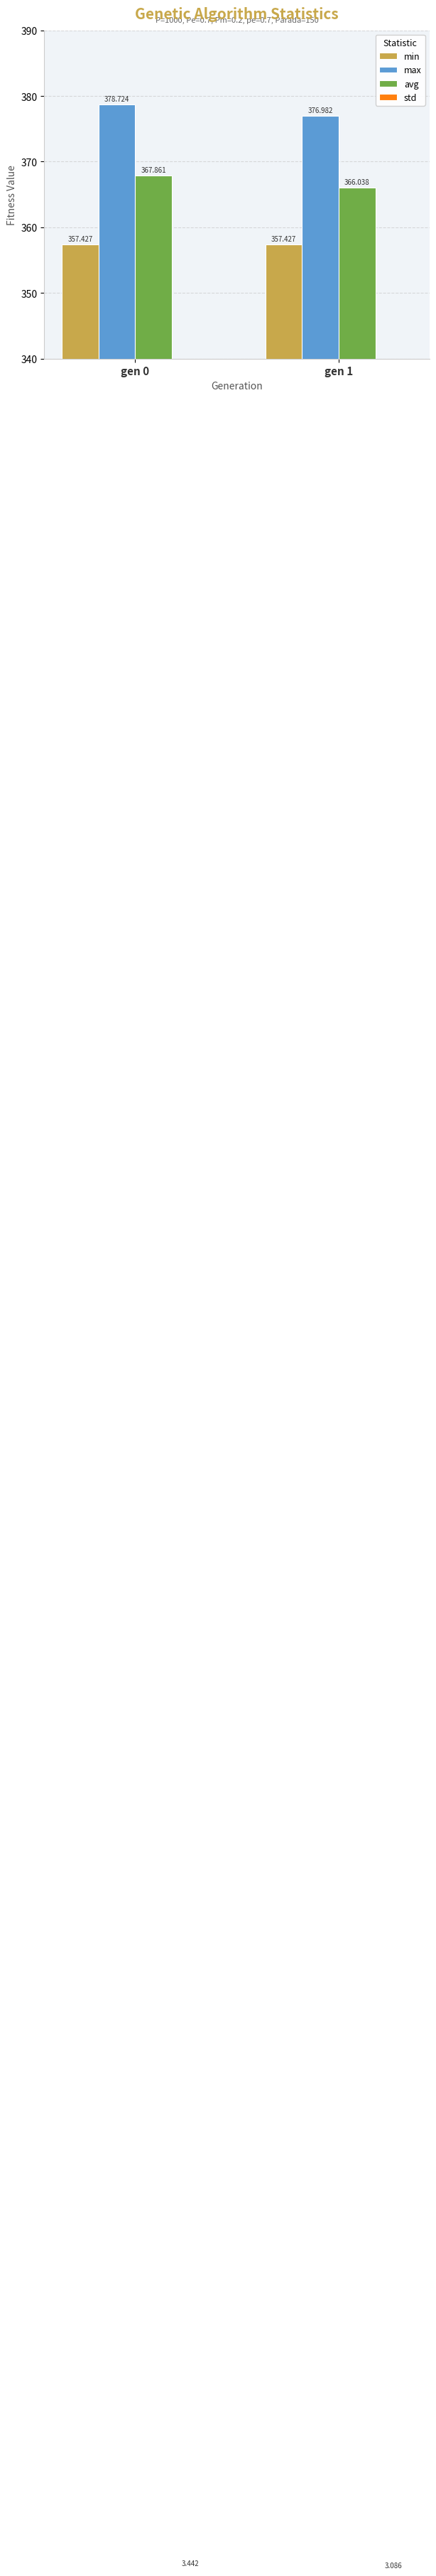

What is the minimum value for max?

377.0